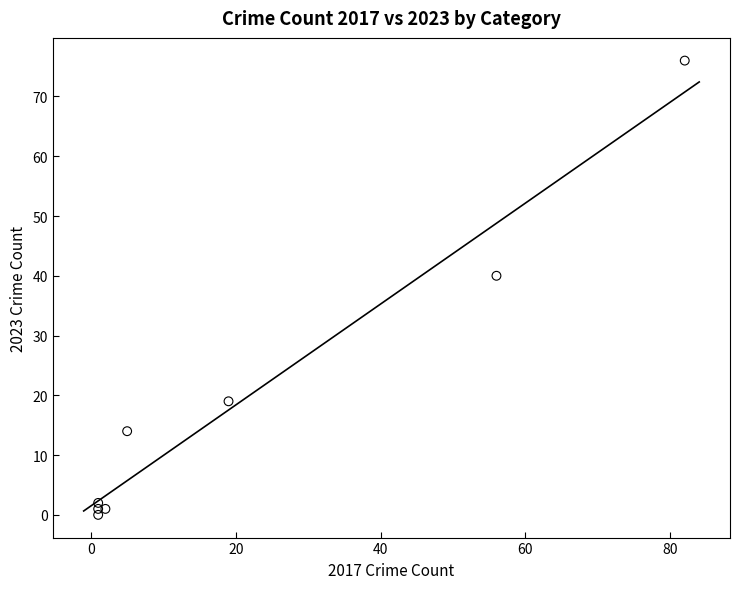

What is the range of Y values (max minus min)?

76